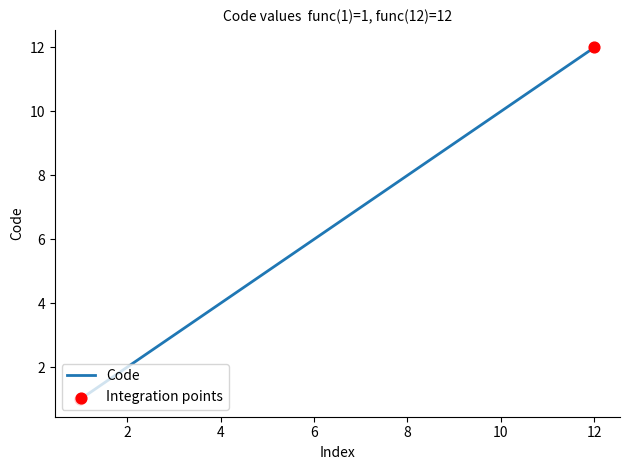

What is the greatest value displayed?

12